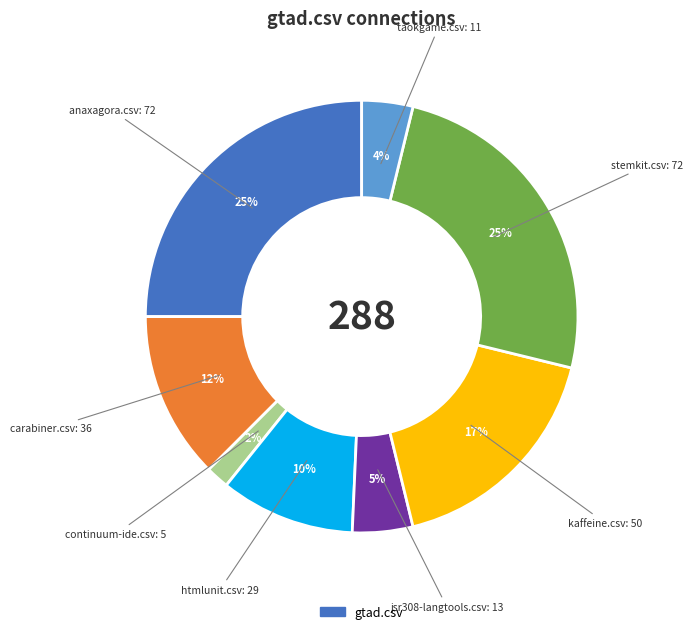

To the nearest percent, what is the average slice percentage?

11%